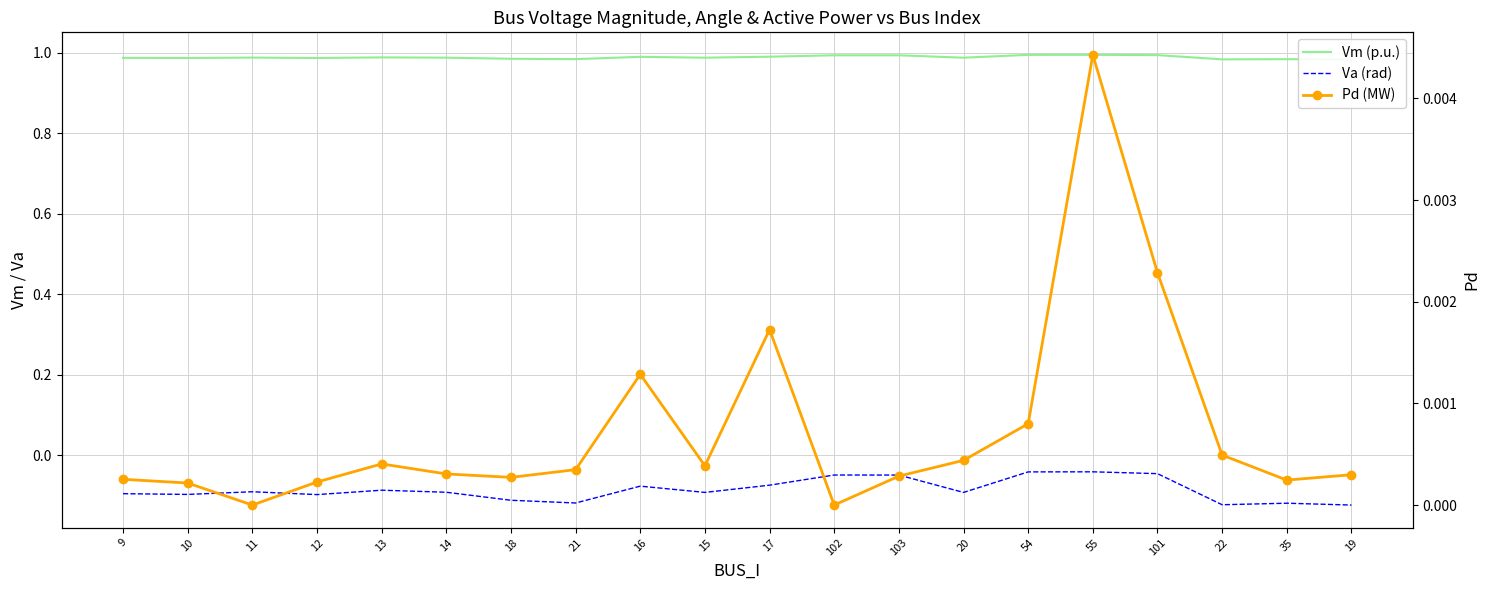

At how many categories does at least one series exceed 0?

20